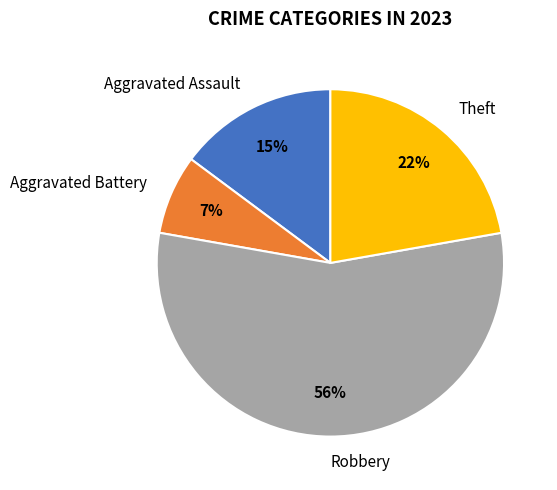

How many slices are in this pie chart?

4